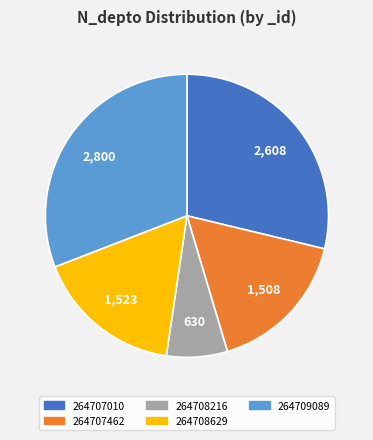

Does 264708216 account for over 50% of the chart?

No